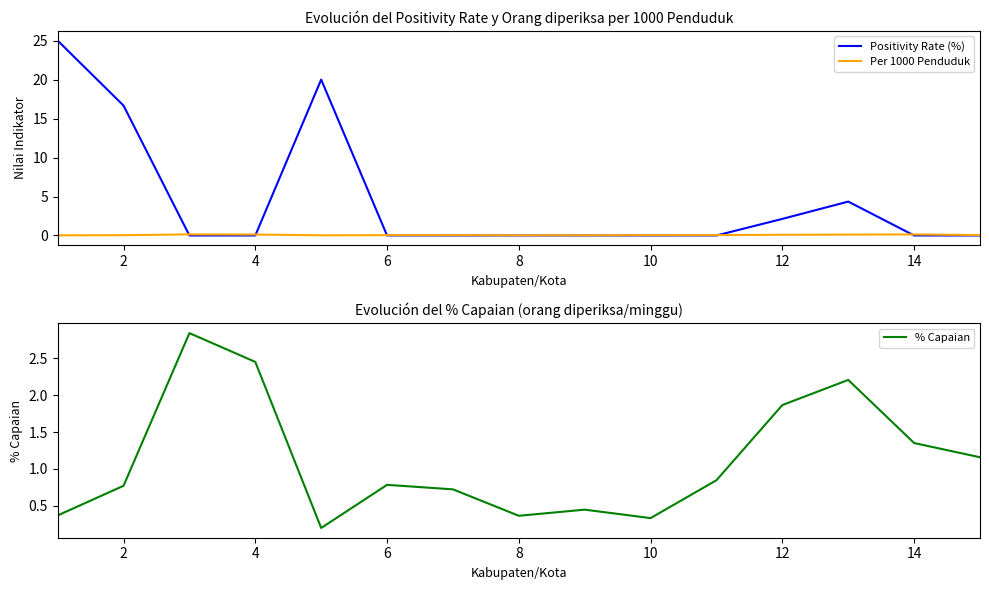

Reading right to left, what are all the values shown in this chart?

Positivity Rate (%): 0.0	0.0	4.3	2.1	0.0	0.0	0.0	0.0	0.0	0.0	20.0	0.0	0.0	16.7	25.0
Per 1000 Penduduk: 0.1	0.1	0.1	0.1	0.0	0.0	0.0	0.0	0.0	0.0	0.0	0.1	0.1	0.0	0.0
% Capaian: 1.2	1.4	2.2	1.9	0.8	0.3	0.4	0.4	0.7	0.8	0.2	2.4	2.8	0.8	0.4